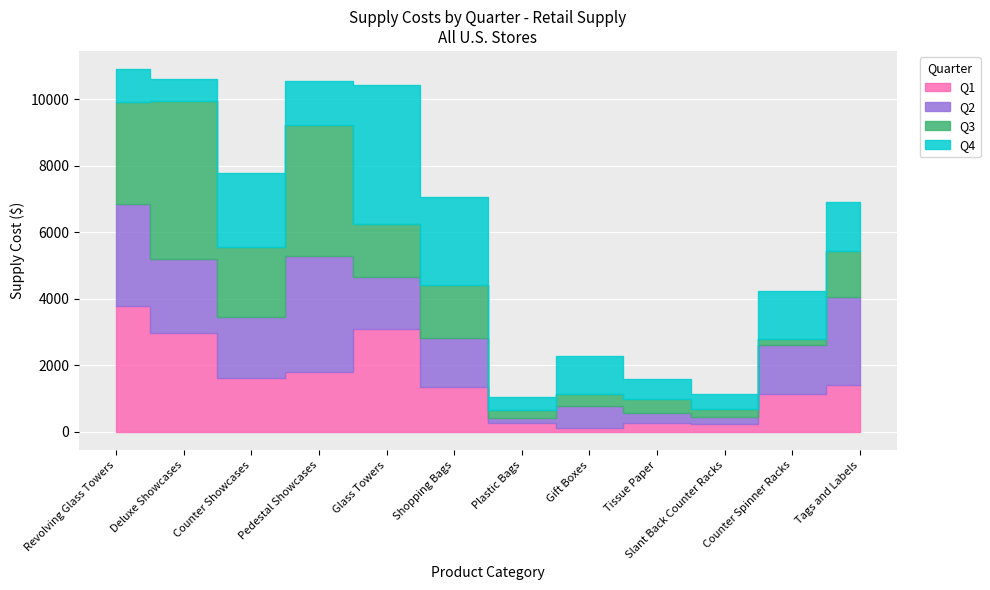

What are all the series names shown in the legend?

Q1, Q2, Q3, Q4